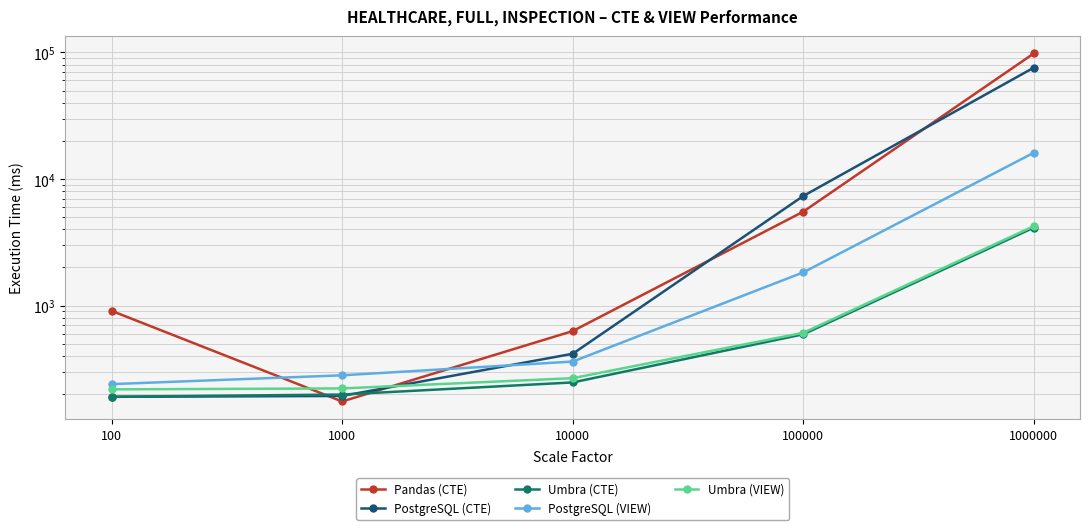

How many times do PostgreSQL (CTE) and Umbra (VIEW) cross each other?

1